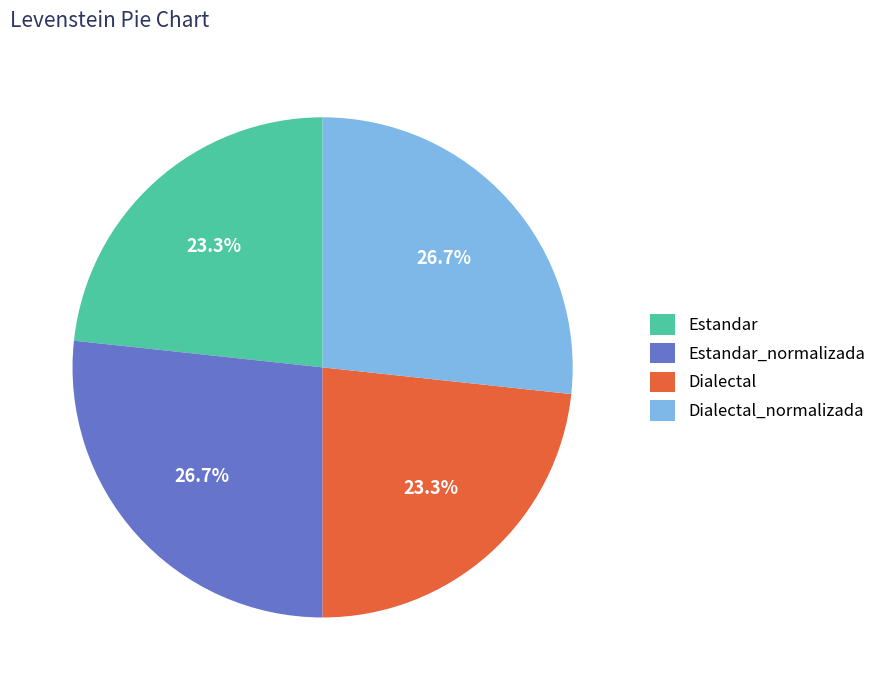

What is the ratio of the value at Estandar_normalizada to the value at Dialectal_normalizada?

1.0